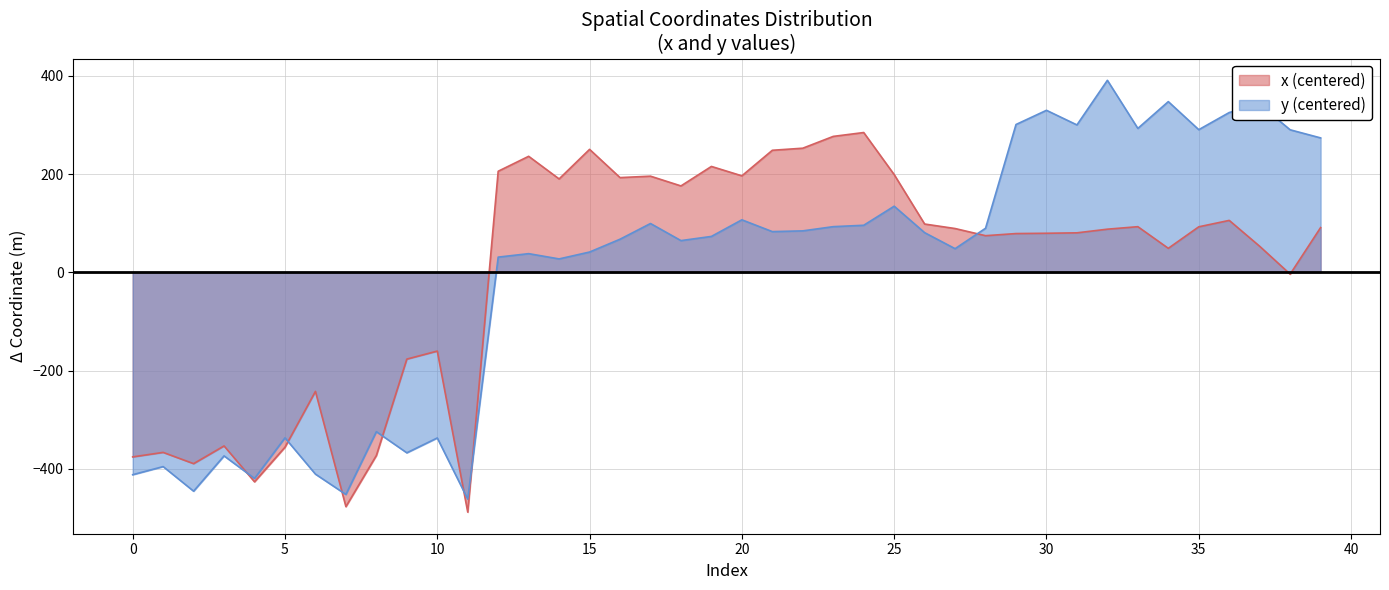

What is the difference between the maximum and minimum values in the y series?

852.7